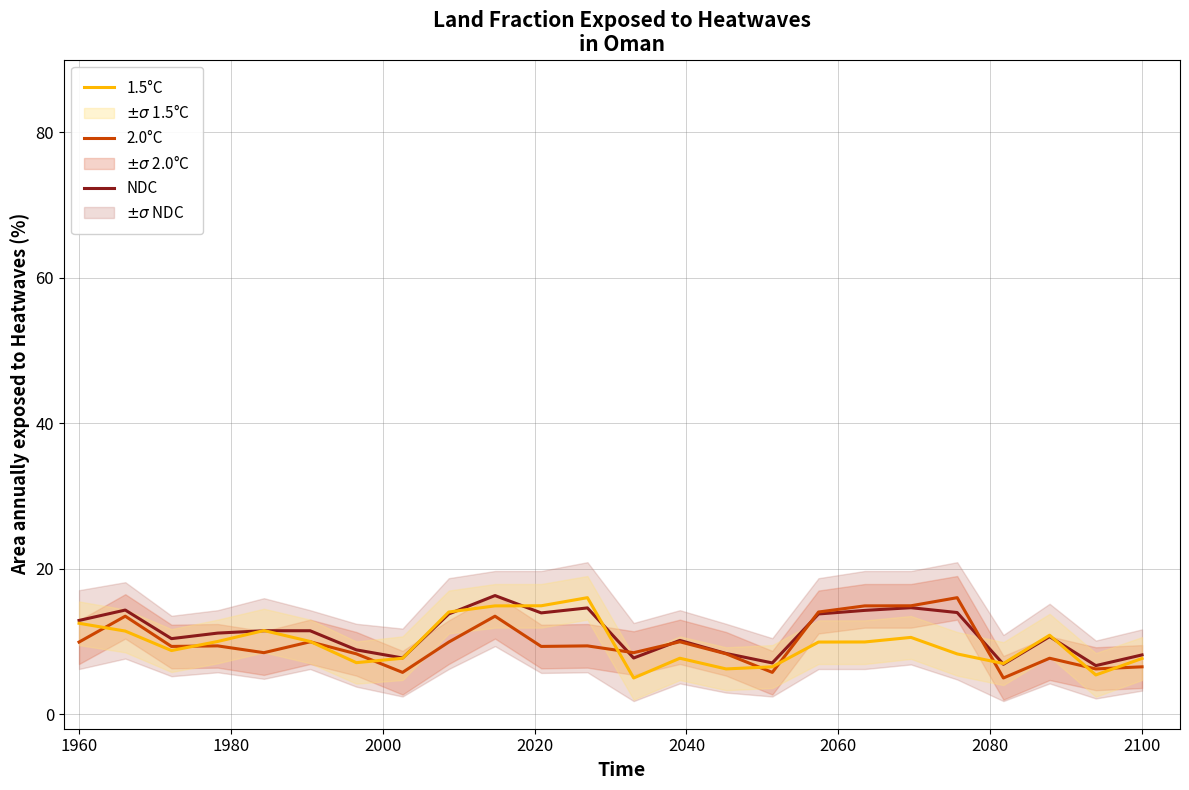

At how many categories does at least one series exceed 12?

10